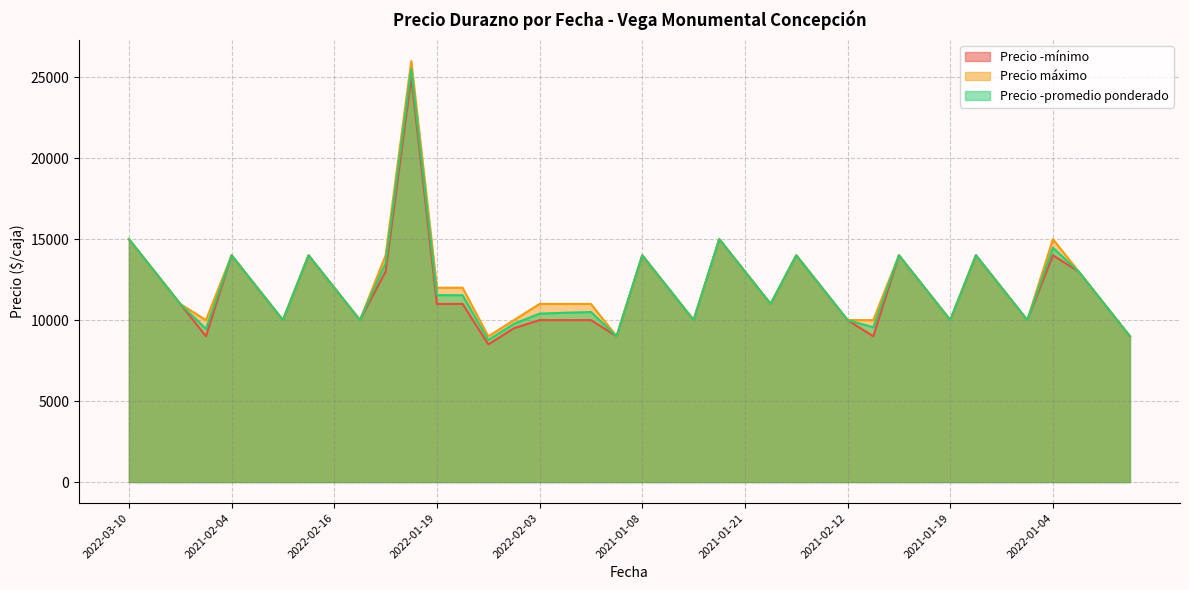

What is the label of the 3rd point from the right?

2022-01-26